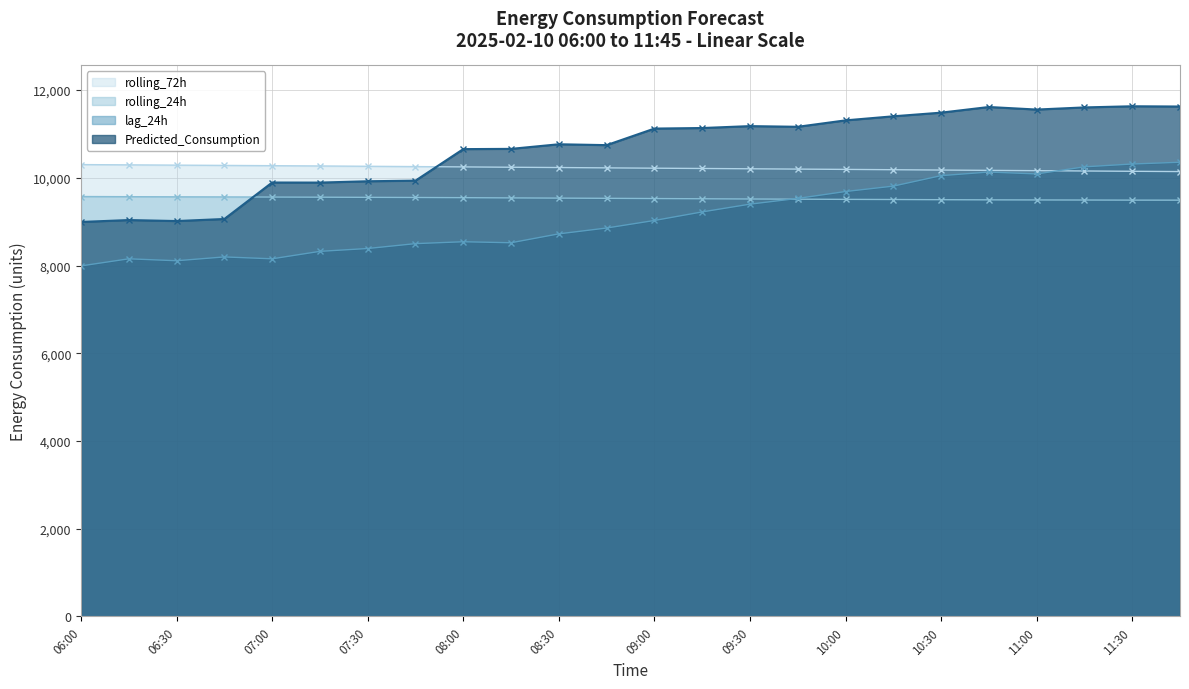

How many data points in Predicted_Consumption are less than 11122?

12